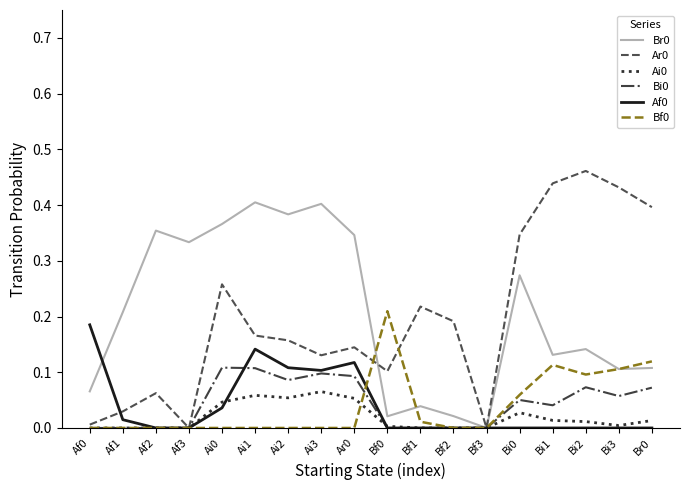

Which category has the highest value across all series?

Bi2